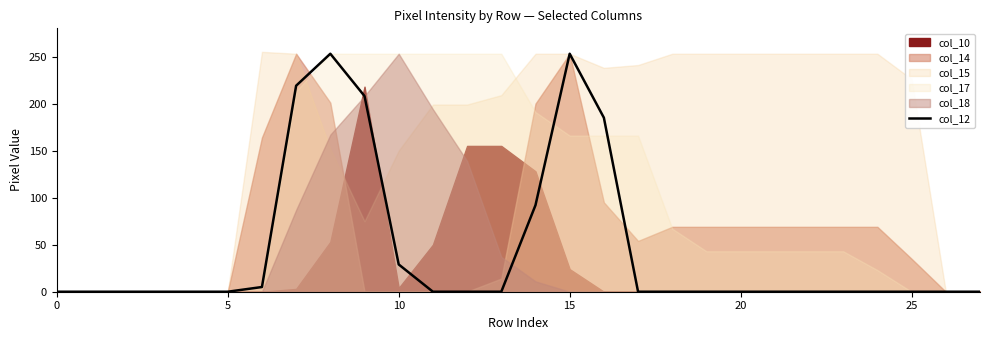

How many categories are shown in the chart?

28